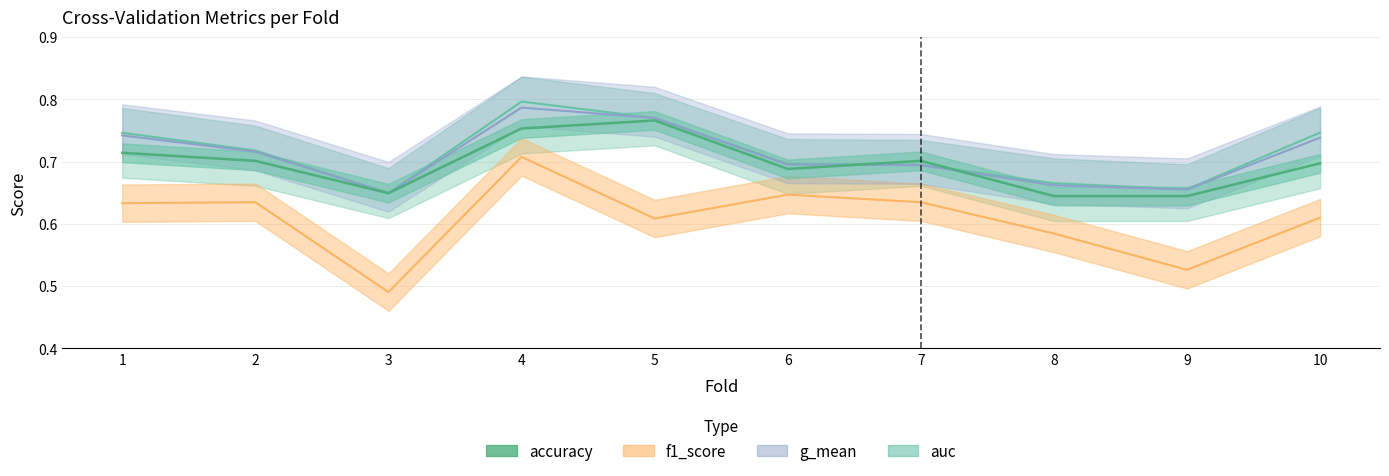

Count the g_mean values in the range 0 to 1.

10